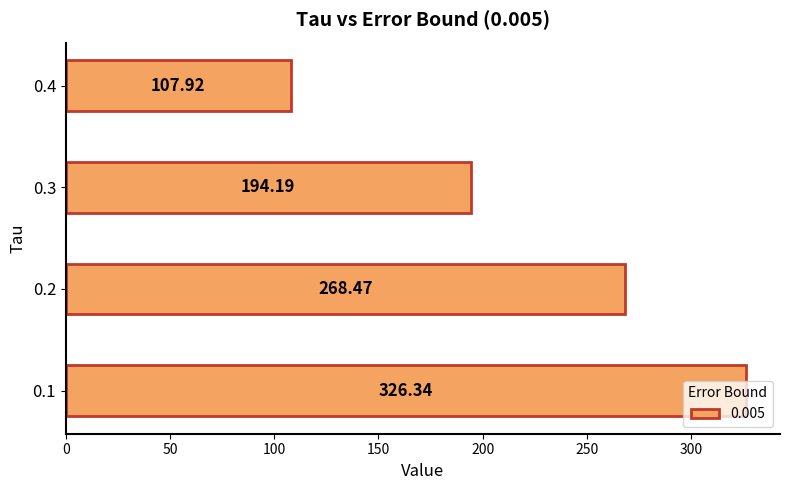

What is the difference between the values at 0.1 and 0.3?

132.2